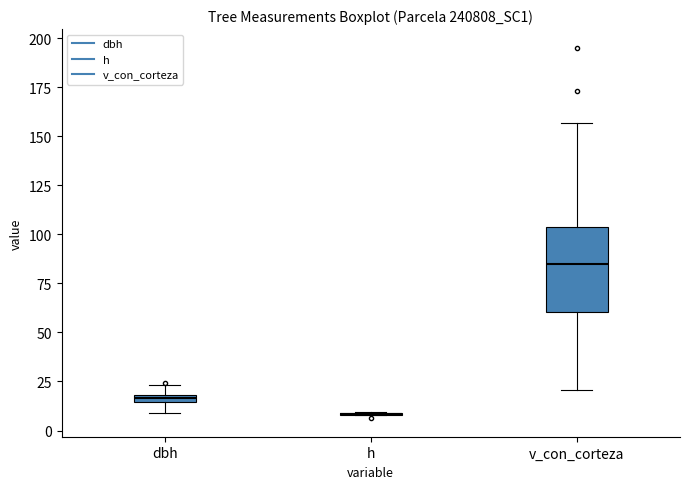

Comparing the boxes themselves (not the whiskers), which one is the tallest?

v_con_corteza